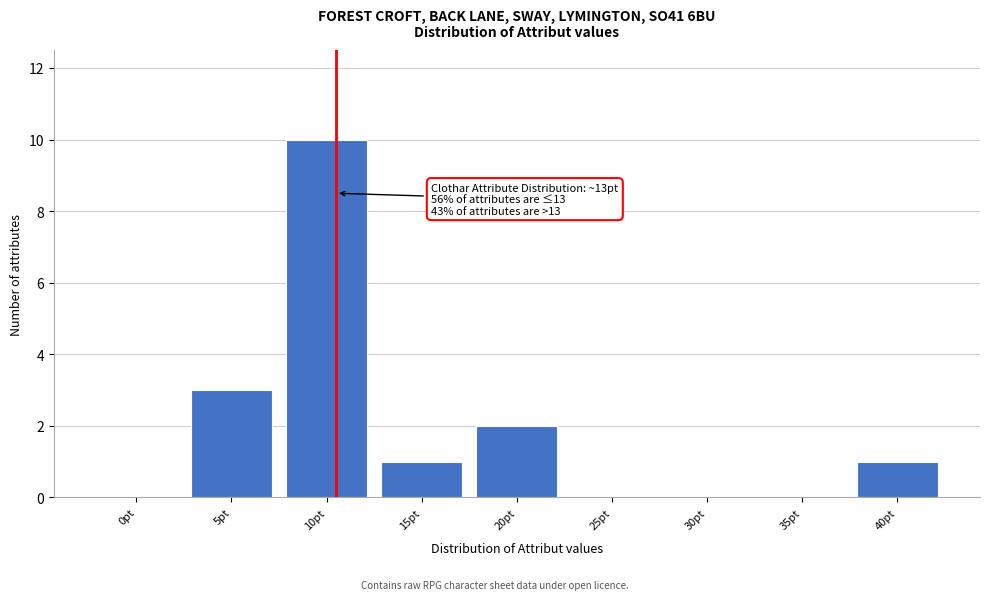

Reading left to right, transcribe all the data shown in this chart.

0pt=0	5pt=3	10pt=10	15pt=1	20pt=2	25pt=0	30pt=0	35pt=0	40pt=1